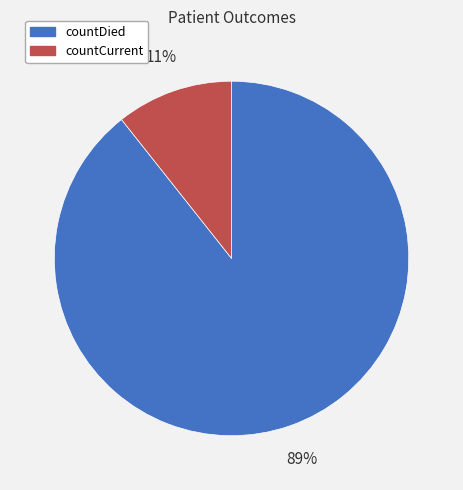

To the nearest percent, what is the average slice percentage?

50%